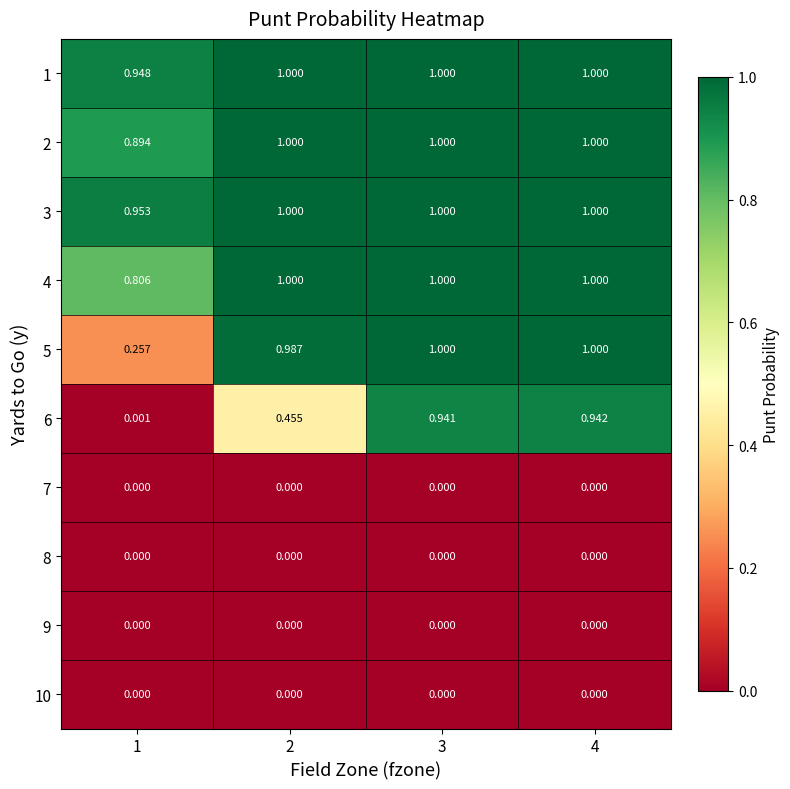

Is the value of 3 at 1 greater than the value of 10 at 4?

Yes